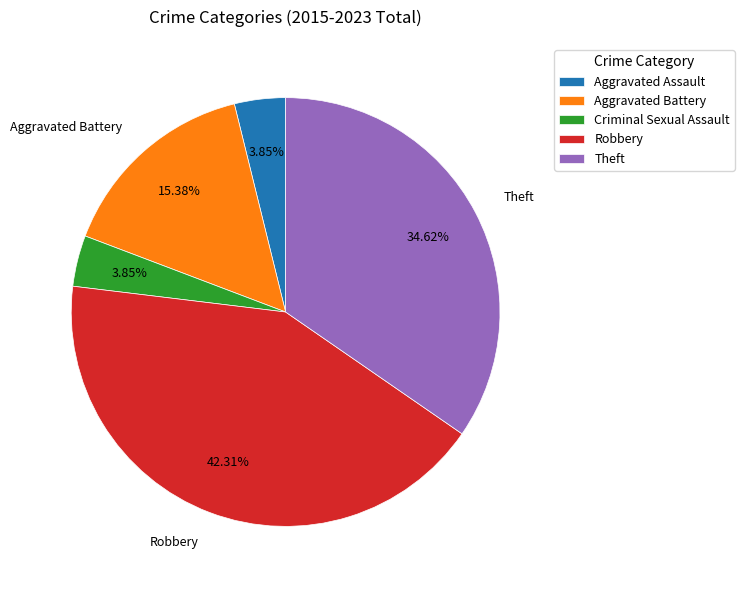

How many segments does this pie chart have?

5